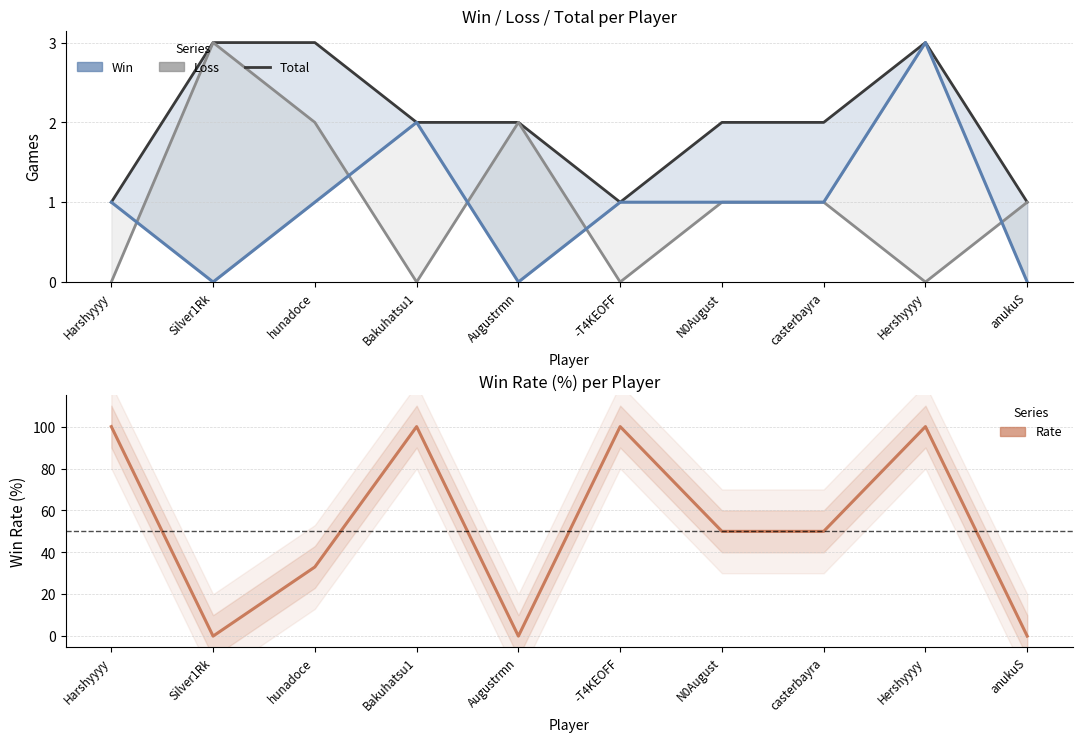

Reading left to right, what are all the values shown in this chart?

Total: 1	3	3	2	2	1	2	2	3	1
Win: 1	0	1	2	0	1	1	1	3	0
Loss: 0	3	2	0	2	0	1	1	0	1
Rate: 100	0	33	100	0	100	50	50	100	0